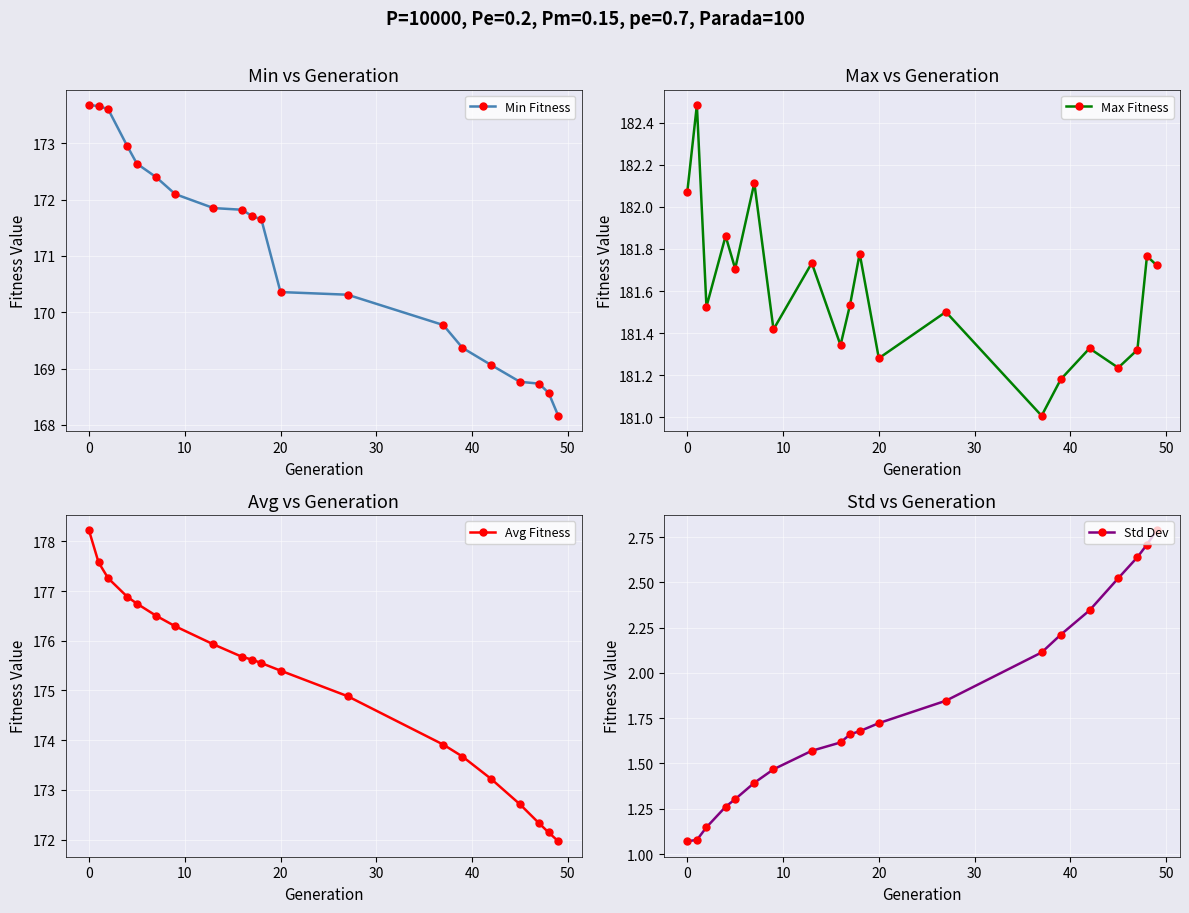

True or false: Min Fitness and Std Dev intersect in this chart.

False